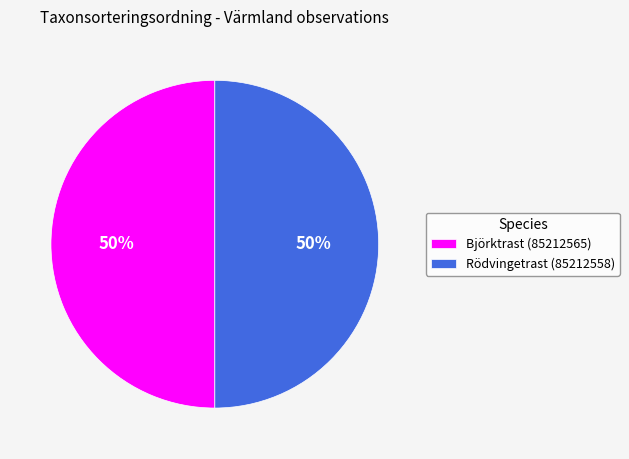

To the nearest percent, what portion does Rödvingetrast (85212558) represent?

50%